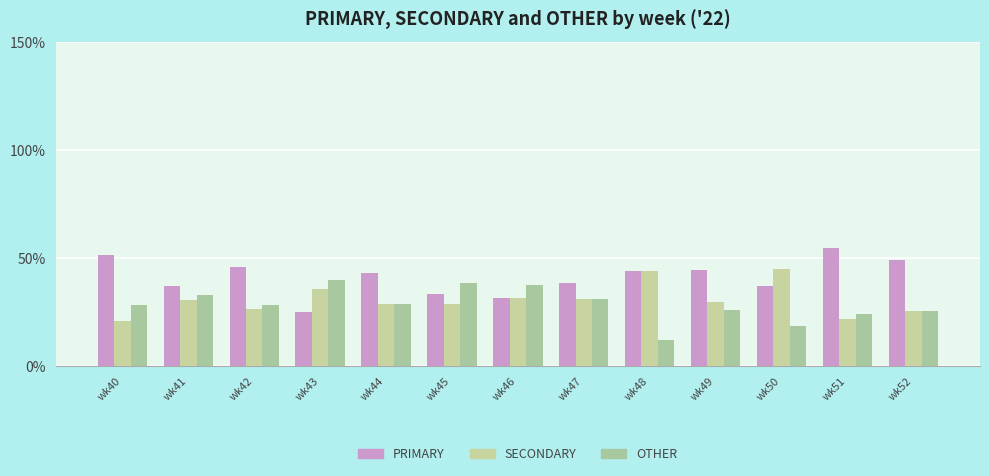

Rank the series by their maximum value, from lowest to highest.

OTHER, SECONDARY, PRIMARY